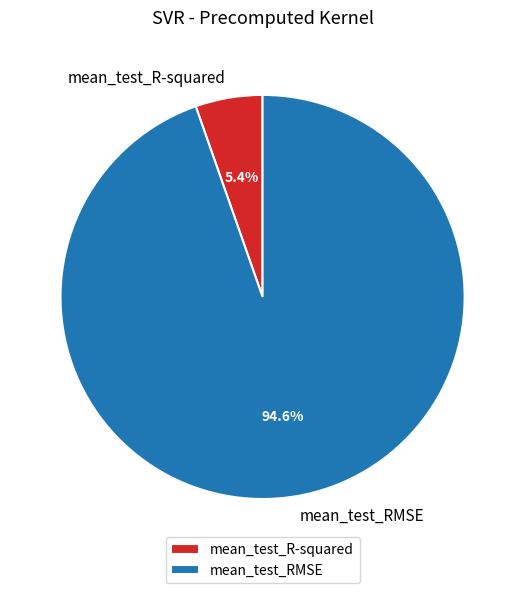

What is the smallest slice in the pie chart?

mean_test_R-squared